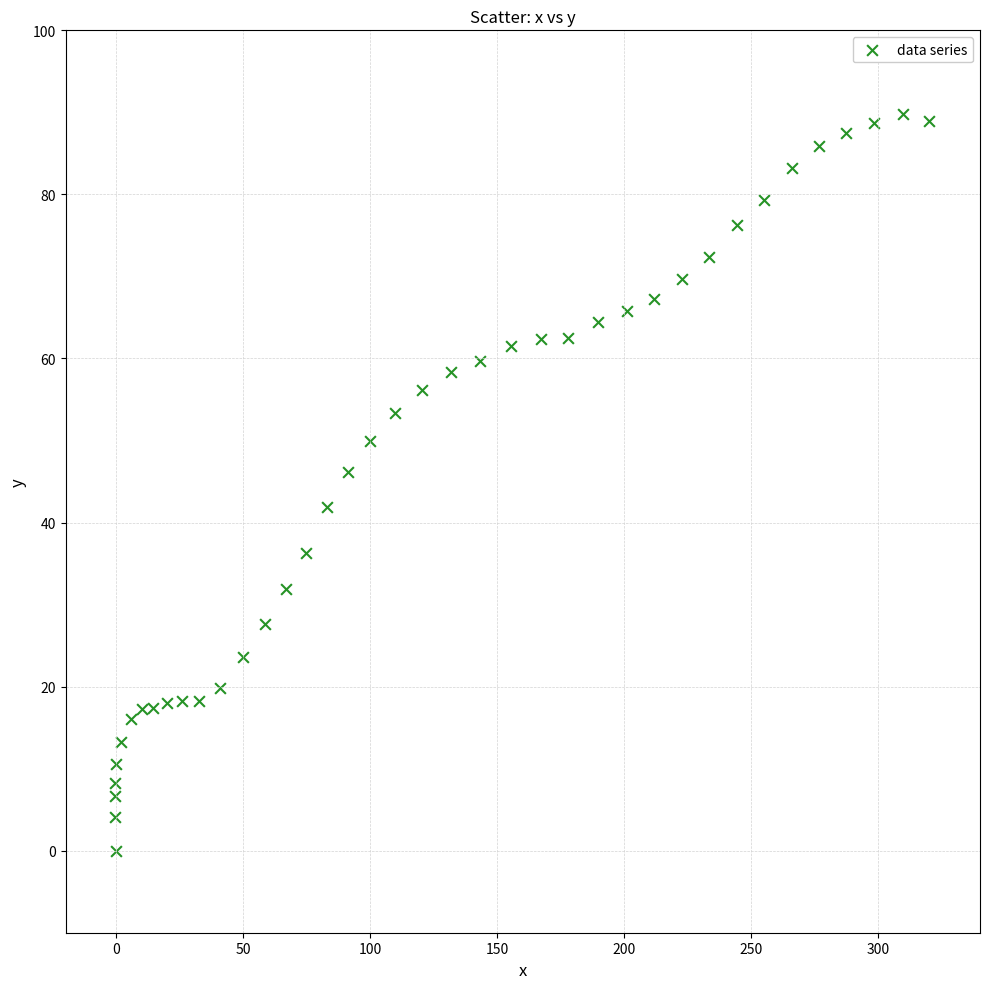

What is the range of Y values (max minus min)?

89.8